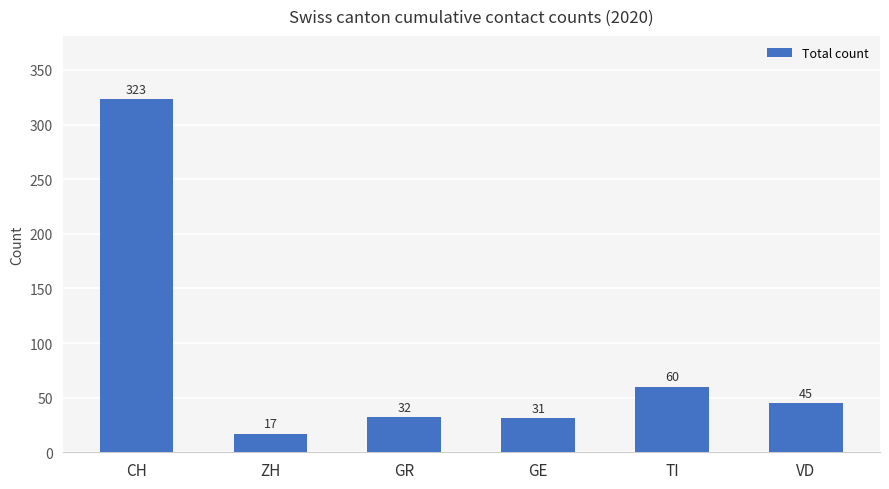

What is the smallest value displayed?

17